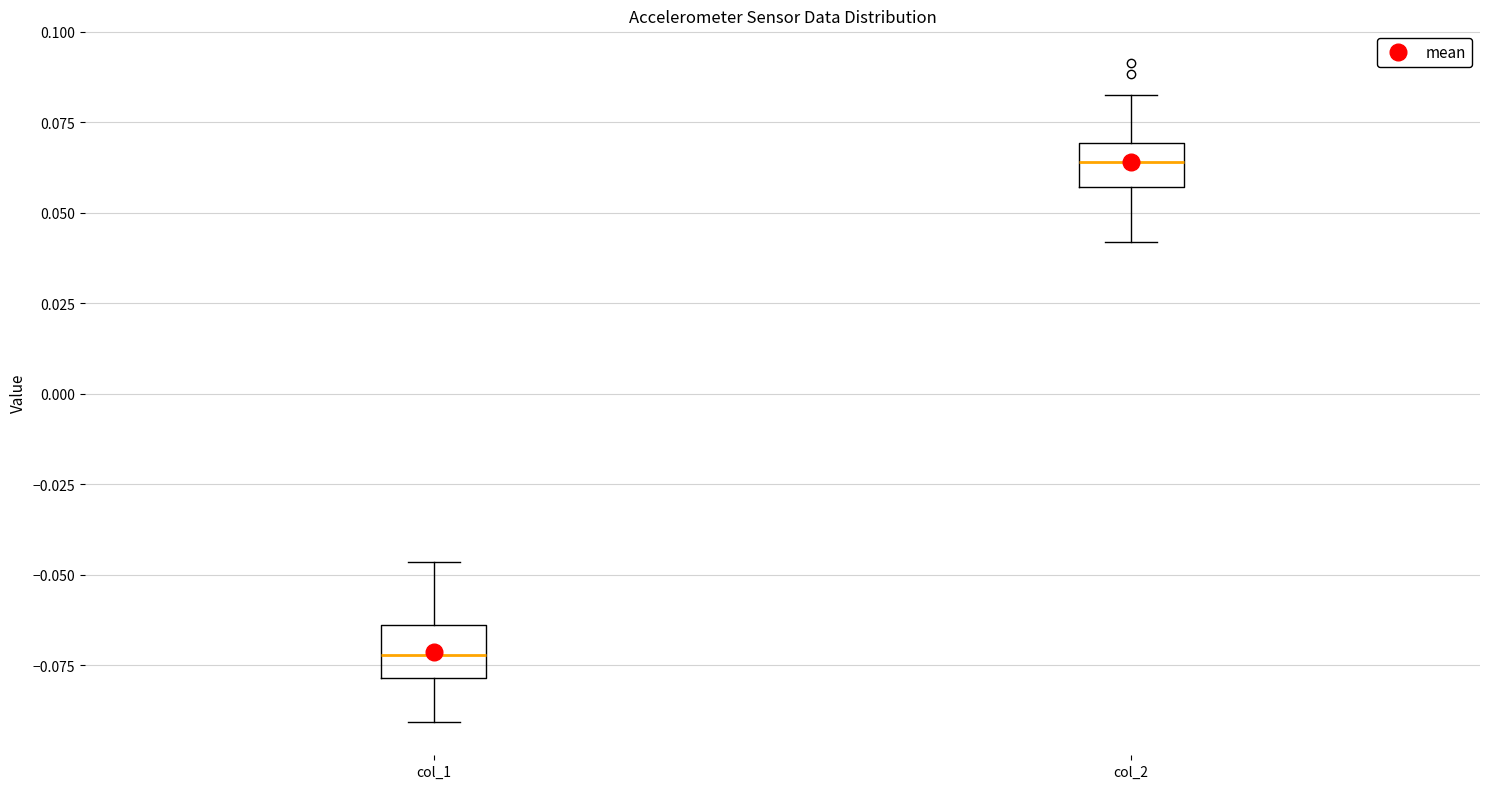

Where is the lower edge of the box for col_2 on the y-axis? The values are not printed on the chart, so give them approximately, as read against the axis.

0.055